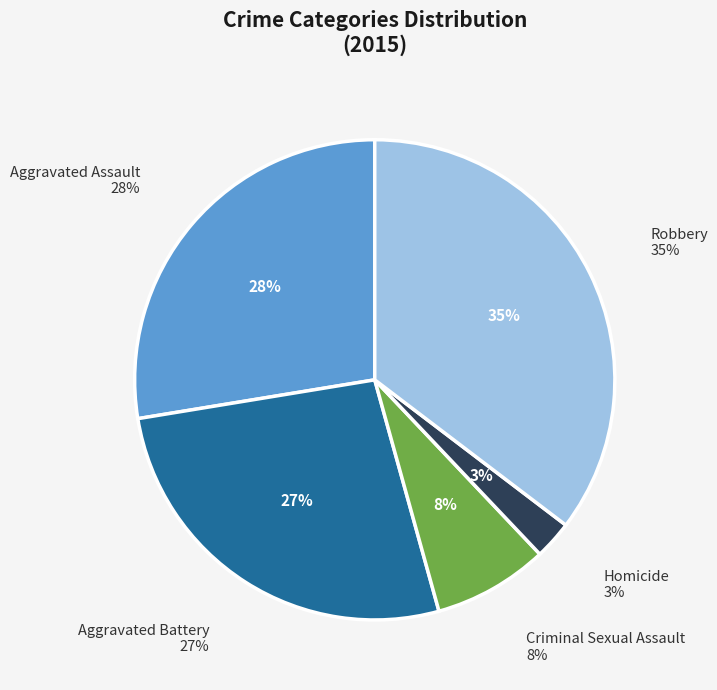

Which has a higher value, Criminal Sexual Assault or Aggravated Battery?

Aggravated Battery